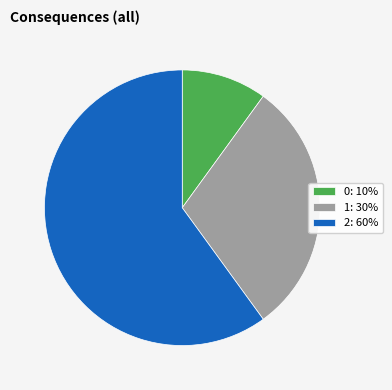

How many slices are in this pie chart?

3